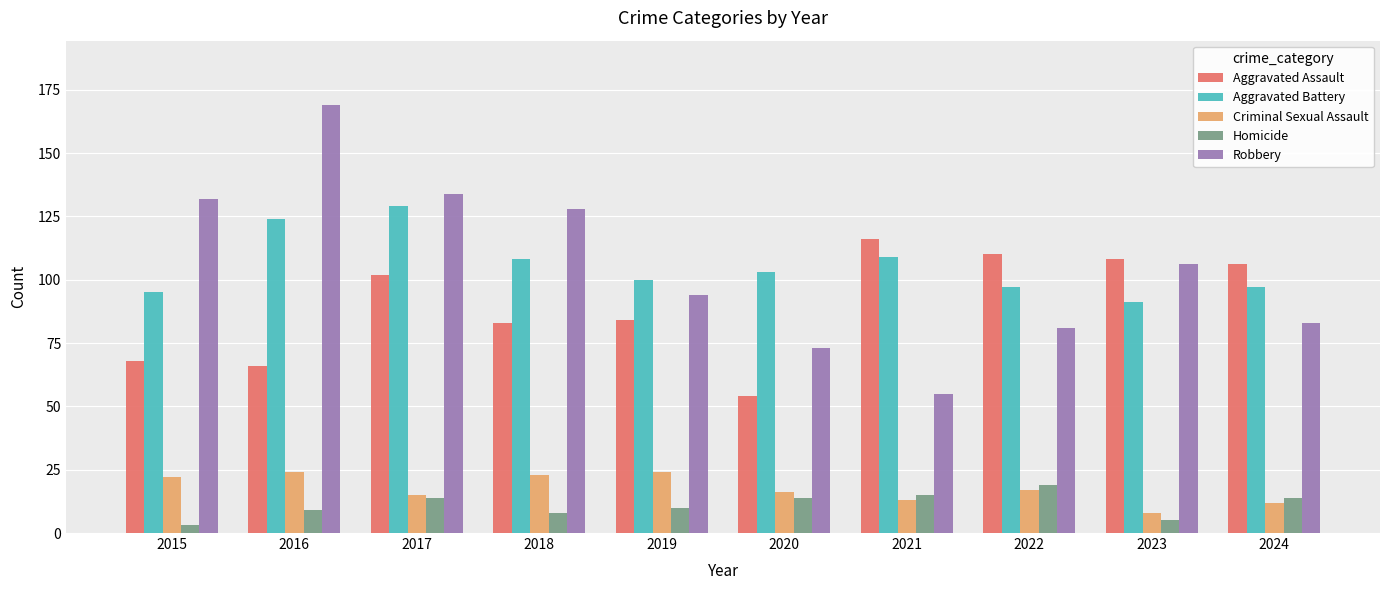

Which series changed the most between 2016 and 2024?

Robbery